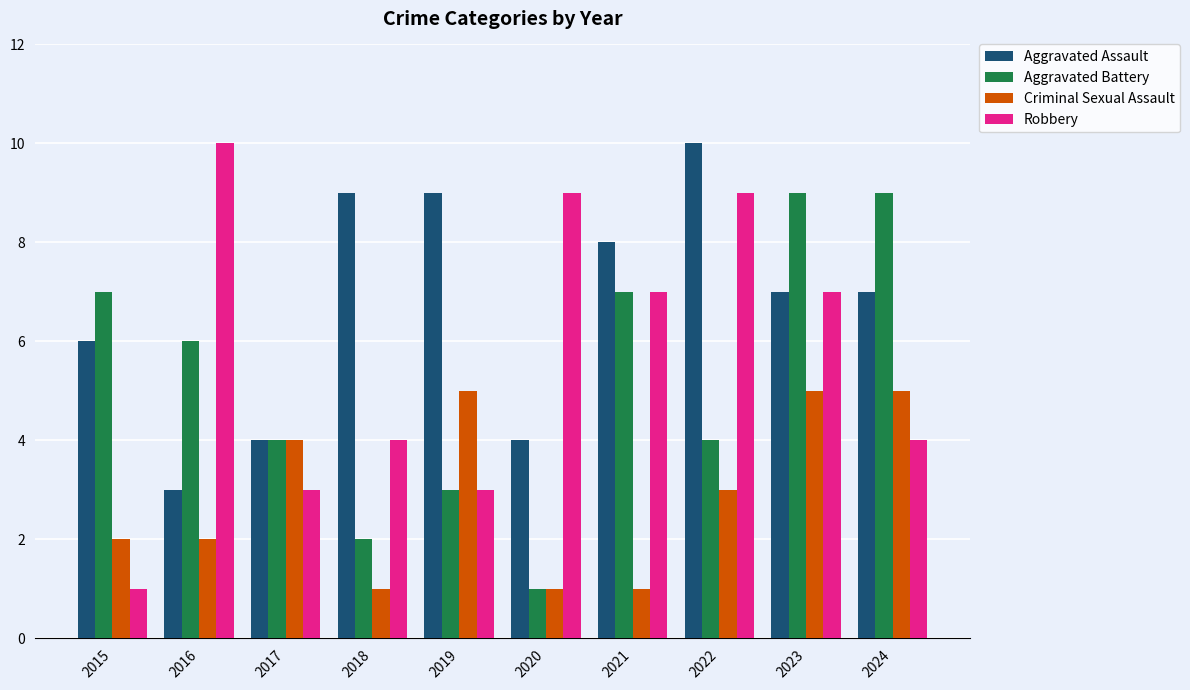

Reading left to right, extract all data points from this chart.

Aggravated Assault: 6	3	4	9	9	4	8	10	7	7
Aggravated Battery: 7	6	4	2	3	1	7	4	9	9
Criminal Sexual Assault: 2	2	4	1	5	1	1	3	5	5
Robbery: 1	10	3	4	3	9	7	9	7	4